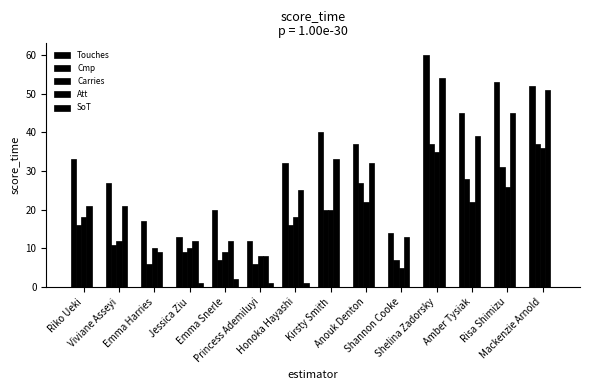

How many categories are shown in the chart?

14